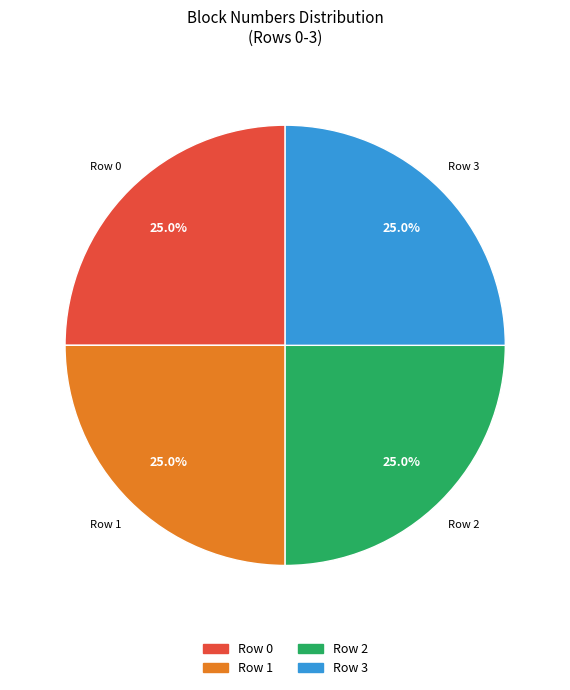

Is there a majority slice in this chart?

No